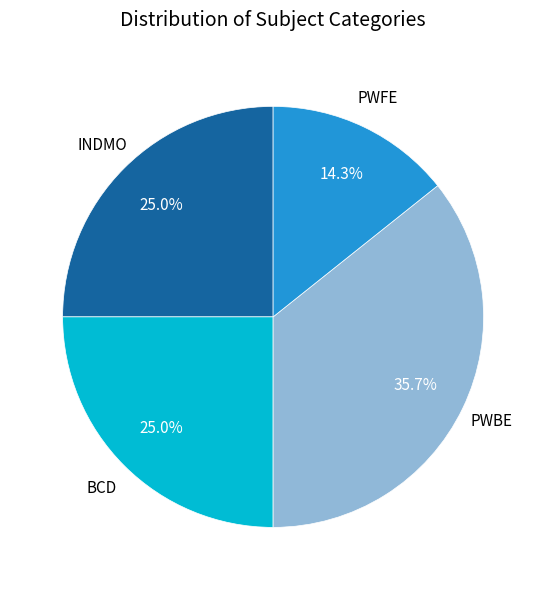

Does any single category account for the majority?

No